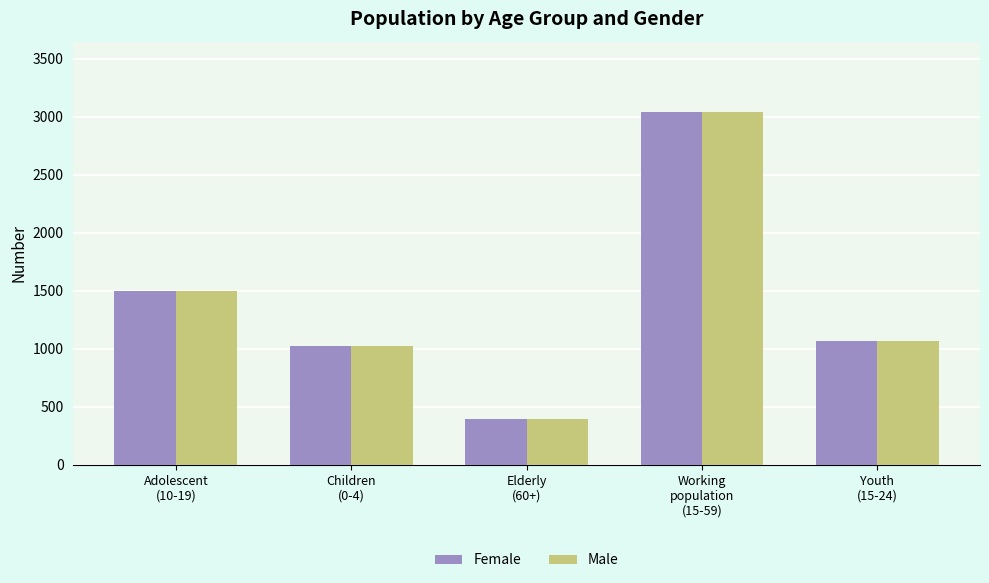

Reading right to left, transcribe all the data shown in this chart.

Female: 1069	3039	392	1020	1498
Male: 1069	3039	392	1020	1498